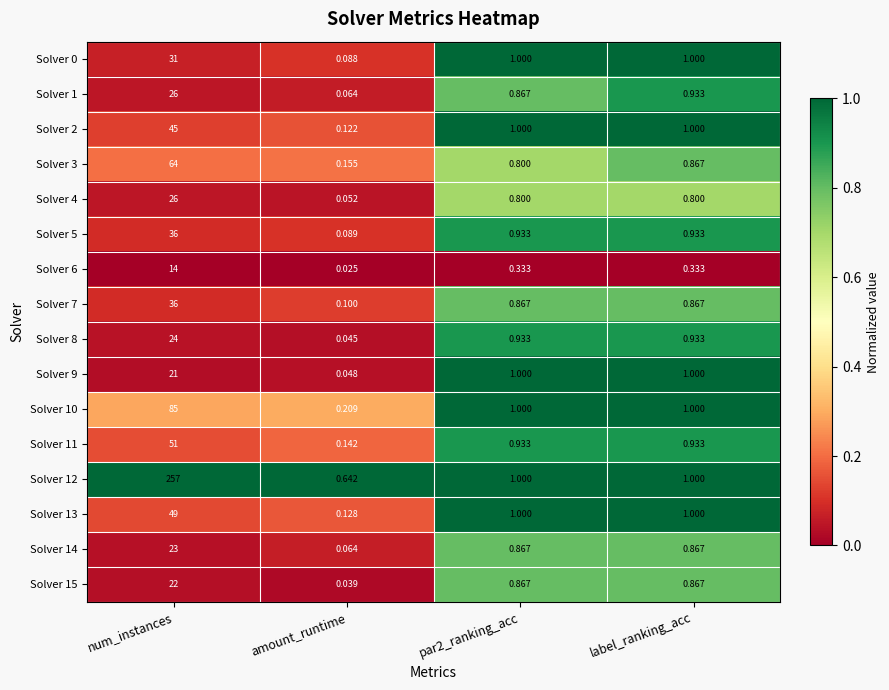

At which label does Solver 13 first exceed 1?

num_instances